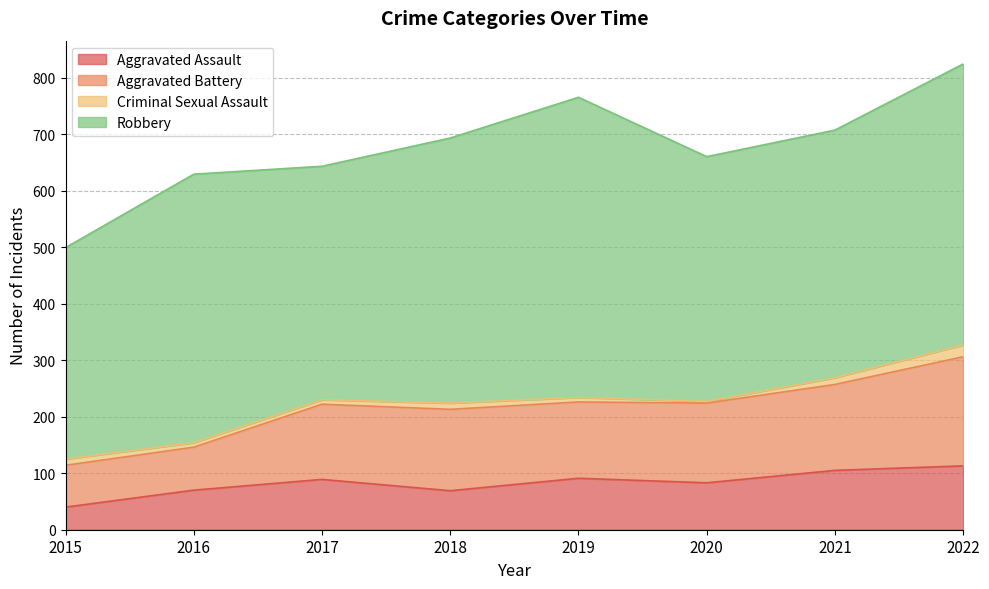

True or false: Aggravated Battery and Aggravated Assault intersect in this chart.

False